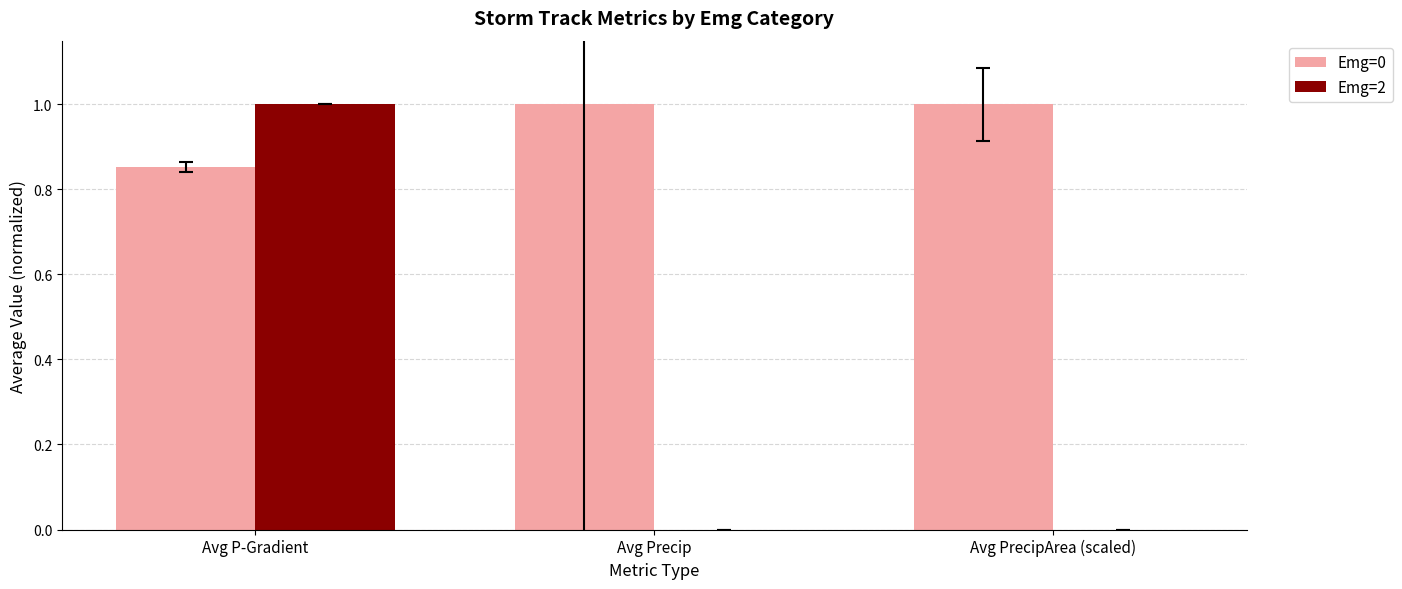

What is the average value of the Emg=0 series?

1.0